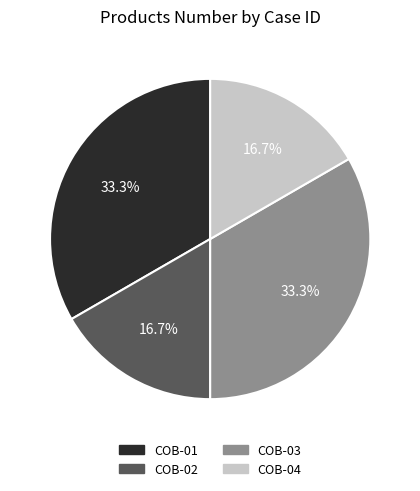

Count the number of slices in the pie.

4